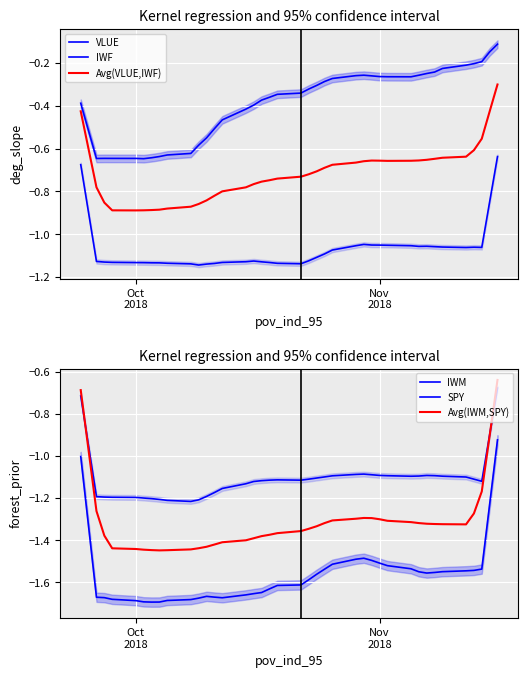

How many data points does each series have?

40